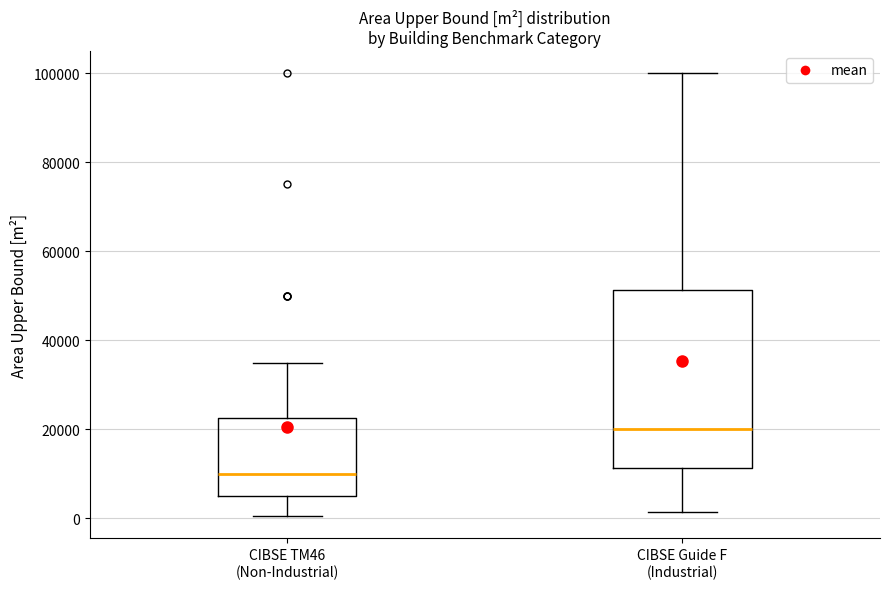

Reading left to right, transcribe this box plot: for each box, give where its median line is, the range the box spans, and where its two whiskers end, as read against the y-axis. The values are not printed on the chart, so give them approximately, as read against the axis.

CIBSE TM46 (Non-Industrial): median 10000, box 6000 to 22000, whiskers 0 to 36000
CIBSE Guide F (Industrial): median 20000, box 12000 to 52000, whiskers 2000 to 100000